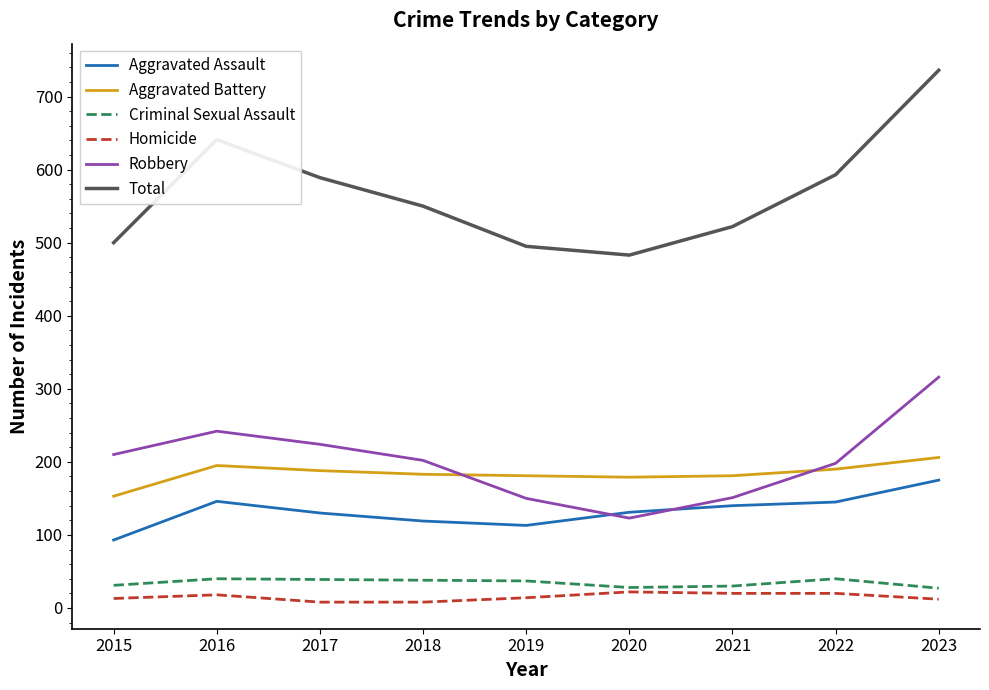

At which category does Robbery reach its first local peak?

2016